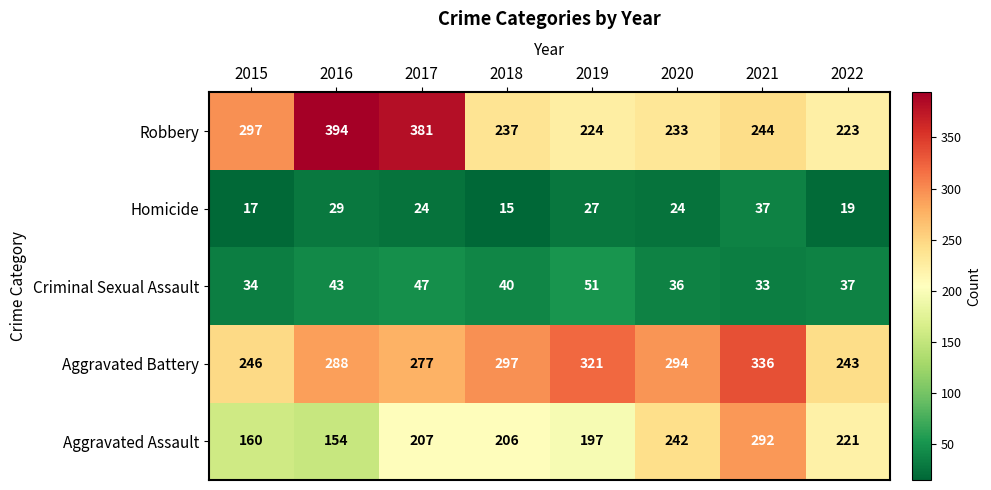

At which category does the chart reach its minimum across all series?

2018